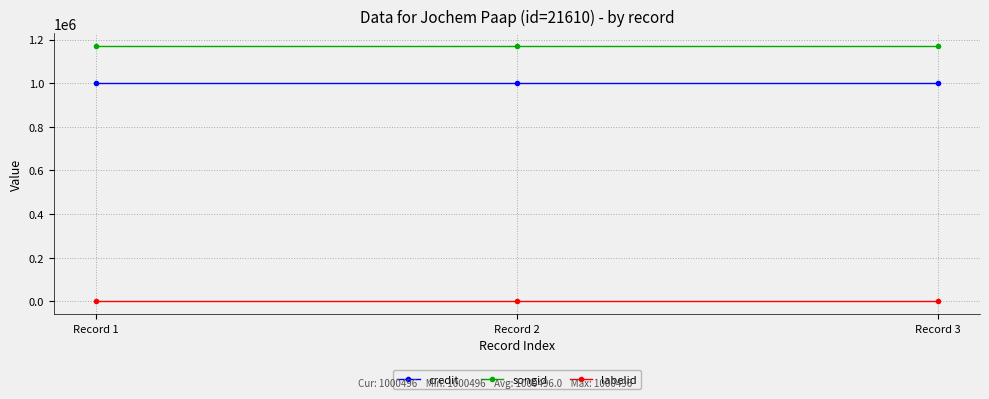

What is the sum of all credit values?

3001488